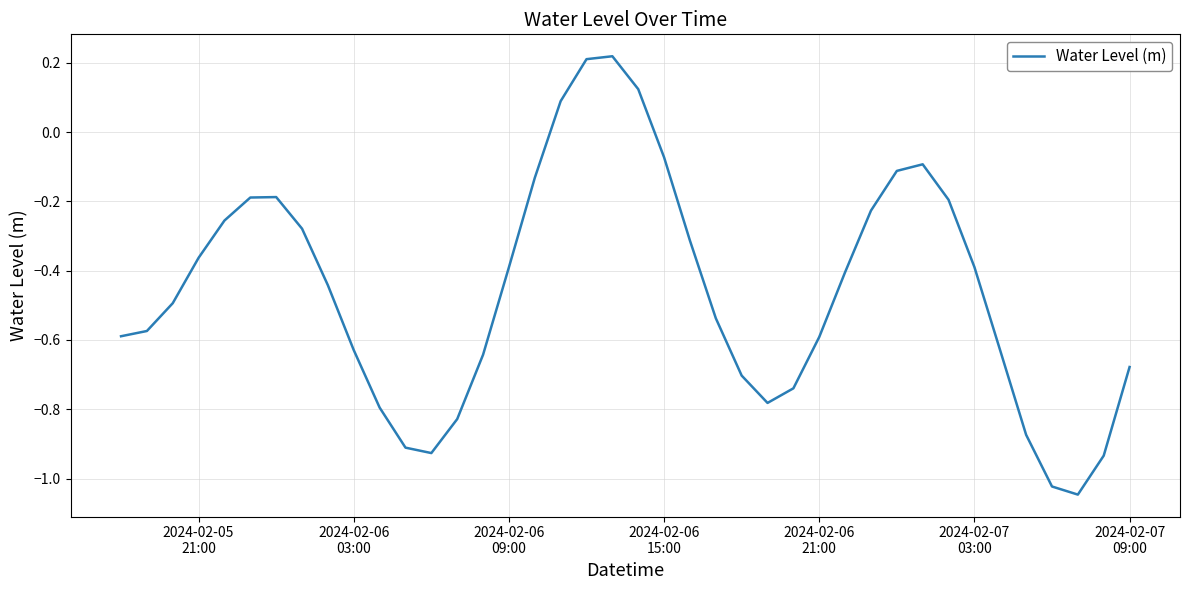

How many positive values are there?

4